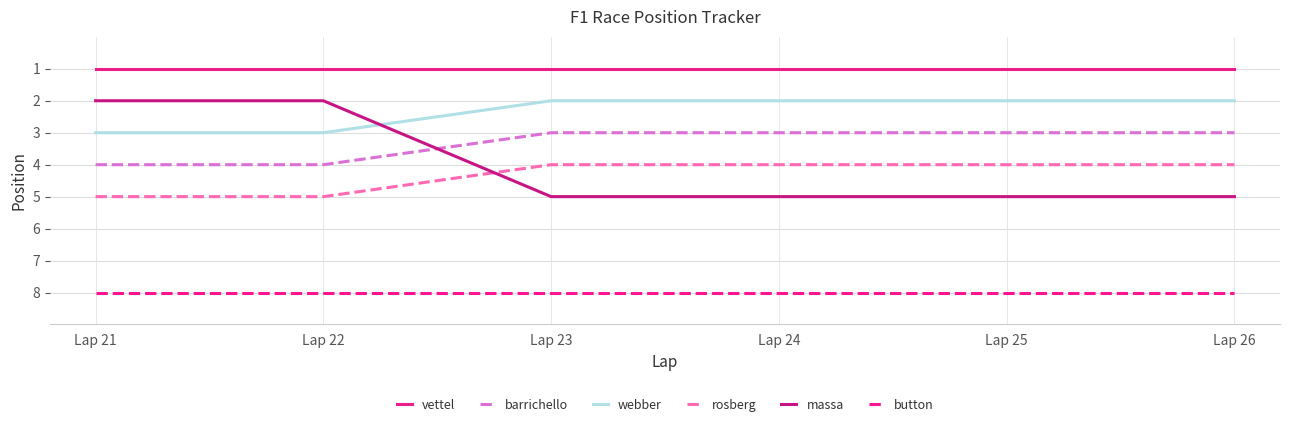

How many distinct data groups are displayed?

6